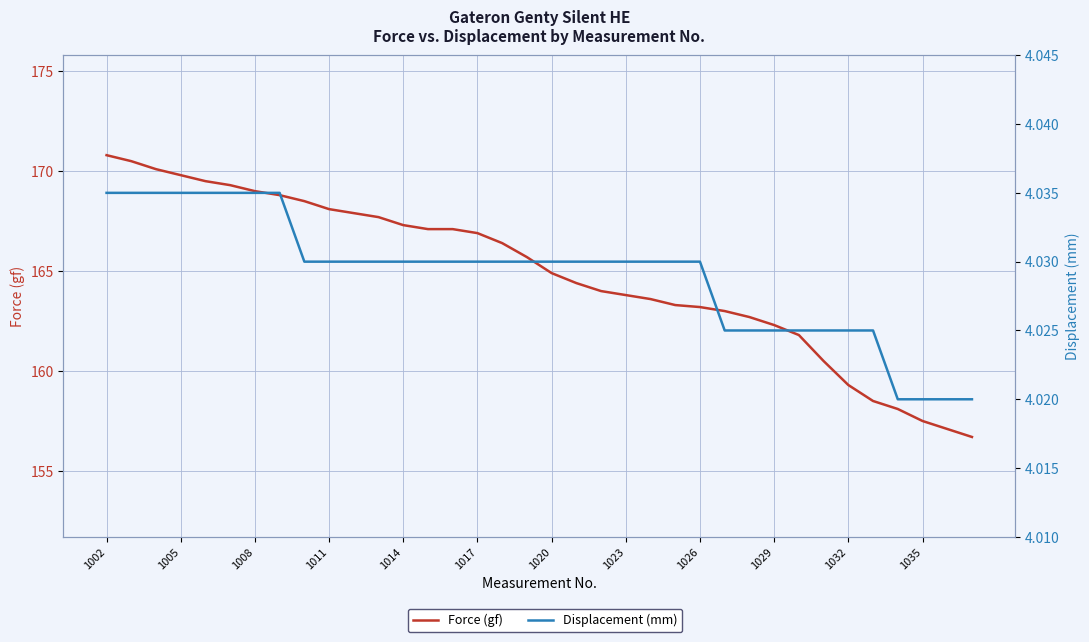

Which series has the largest total across all categories?

Force (gf)